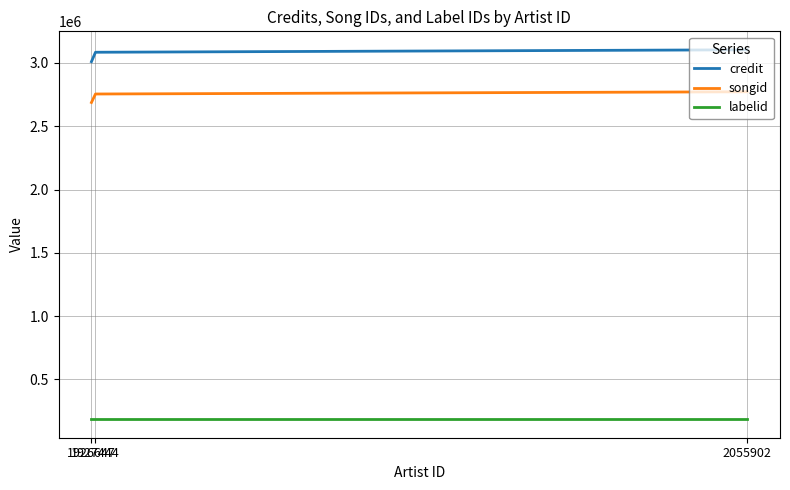

Which series has the largest total across all categories?

credit